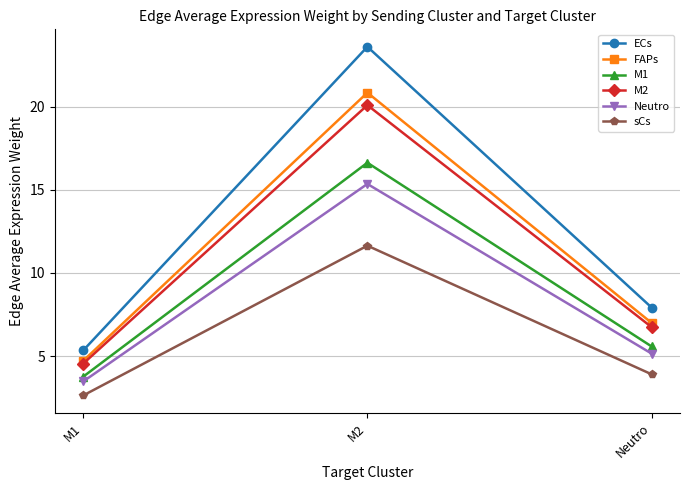

What is the difference between the maximum and minimum values in the FAPs series?

16.1